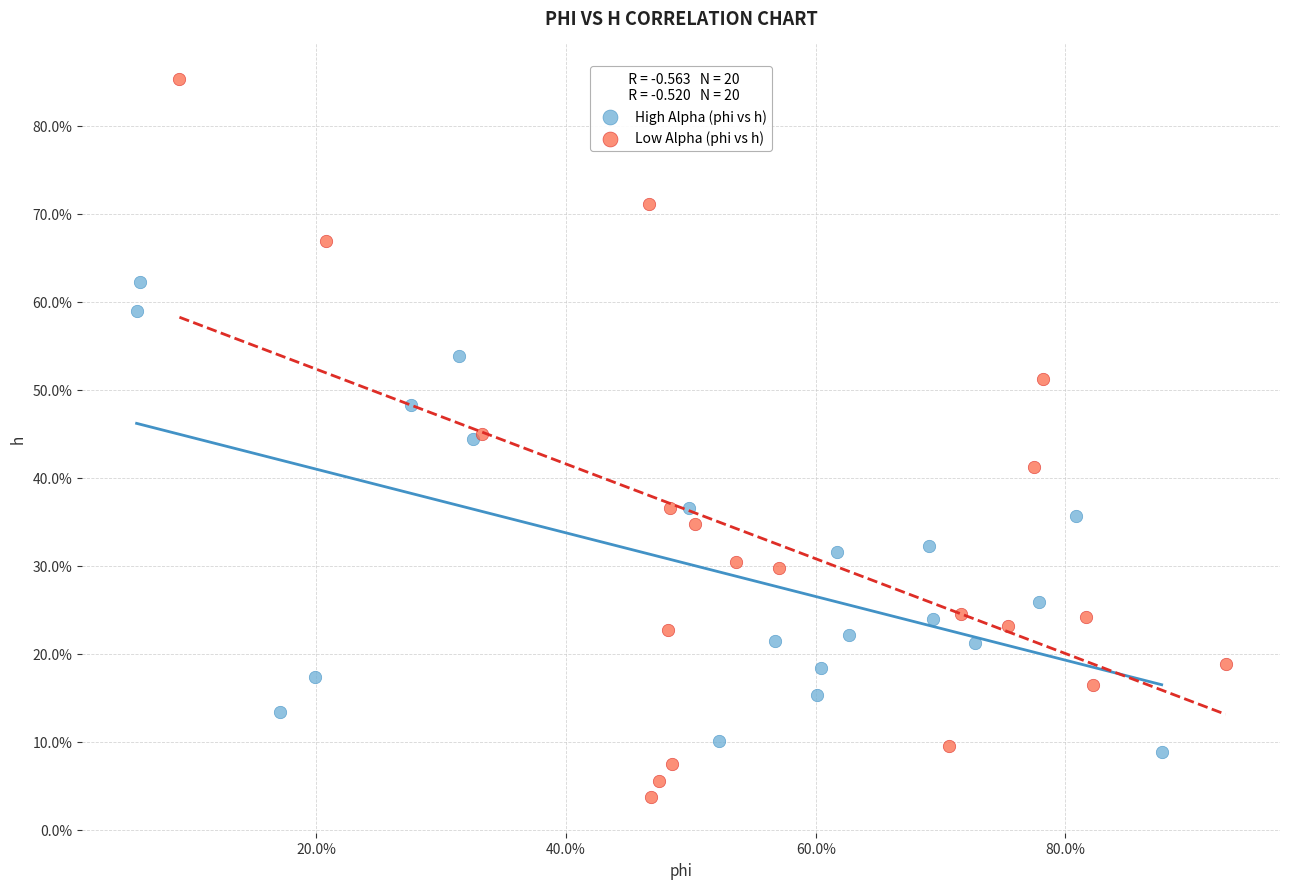

Which series reaches the maximum Y coordinate?

Low Alpha (phi vs h)